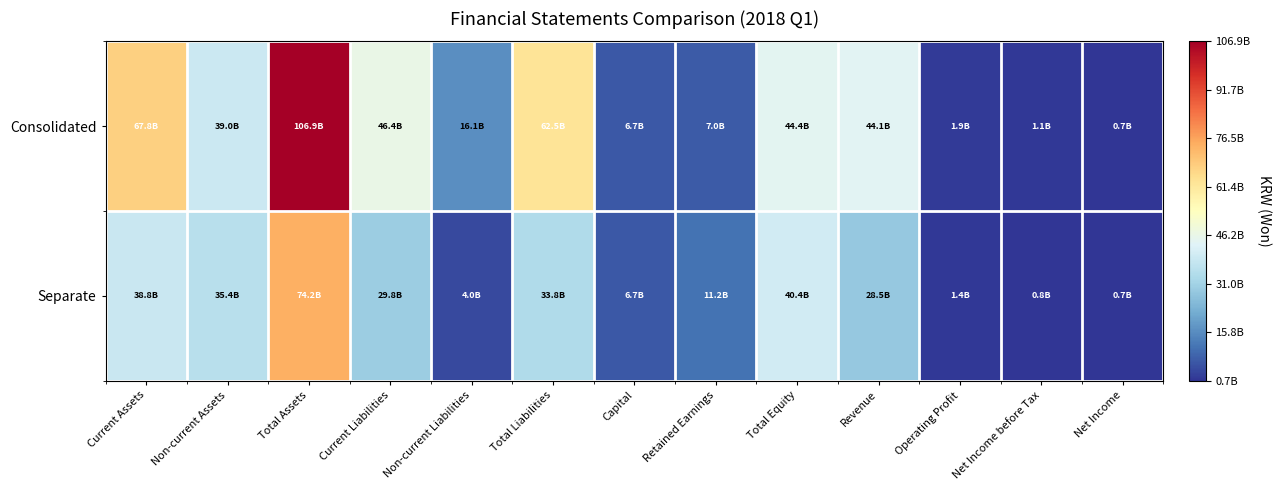

Reading left to right, extract all data points from this chart.

Consolidated: Current Assets=67832796084	Non-current Assets=39046665870	Total Assets=106879461954	Current Liabilities=46408874027	Non-current Liabilities=16096343947	Total Liabilities=62505217974	Capital=6705348500	Retained Earnings=6955202502	Total Equity=44374243980	Revenue=44074512206	Operating Profit=1861149751	Net Income before Tax=1089638396	Net Income=740106541
Separate: Current Assets=38778198092	Non-current Assets=35424805898	Total Assets=74203003990	Current Liabilities=29792071897	Non-current Liabilities=4008165714	Total Liabilities=33800237611	Capital=6705348500	Retained Earnings=11238764036	Total Equity=40402766379	Revenue=28516382310	Operating Profit=1386407810	Net Income before Tax=804043961	Net Income=658885696